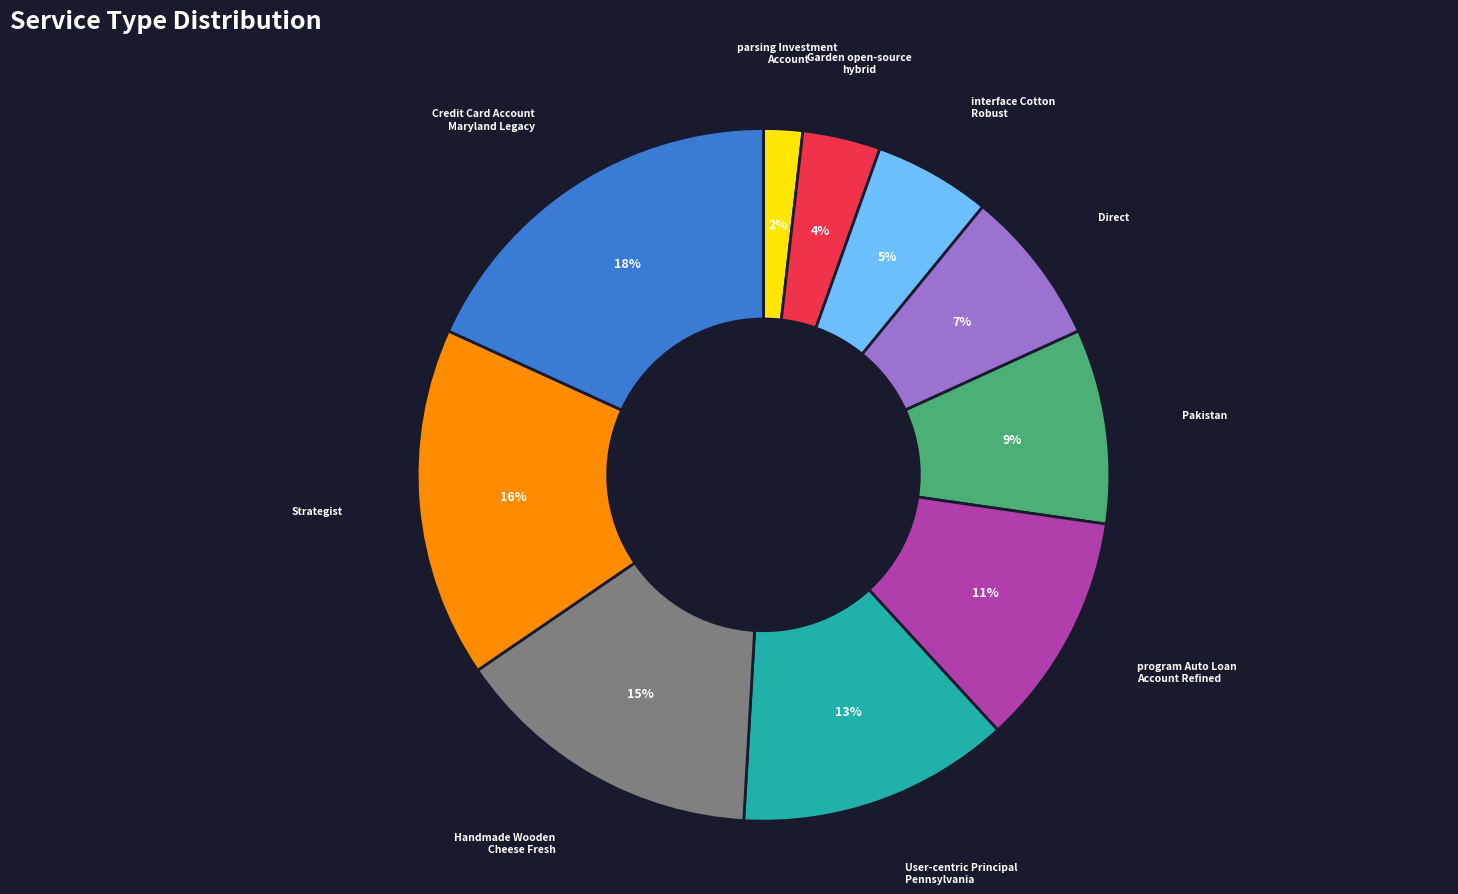

Do Credit Card Account Maryland Legacy and Strategist together represent more than half of the pie?

No